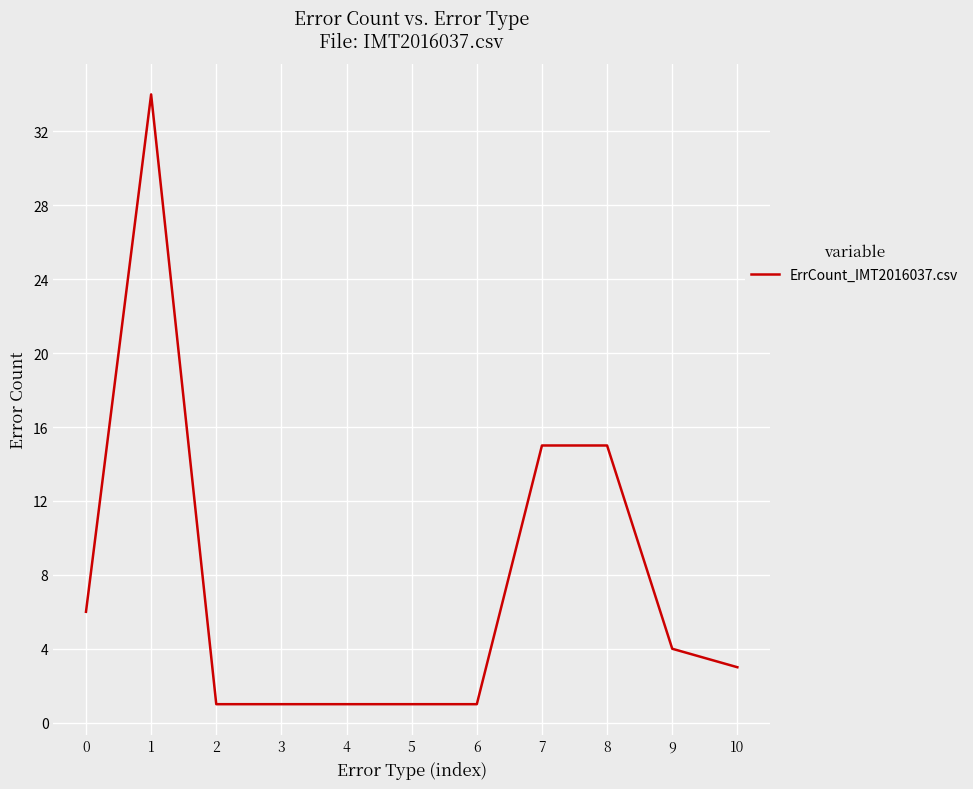

What is the ratio of the value at 5 to the value at 3?

1.0